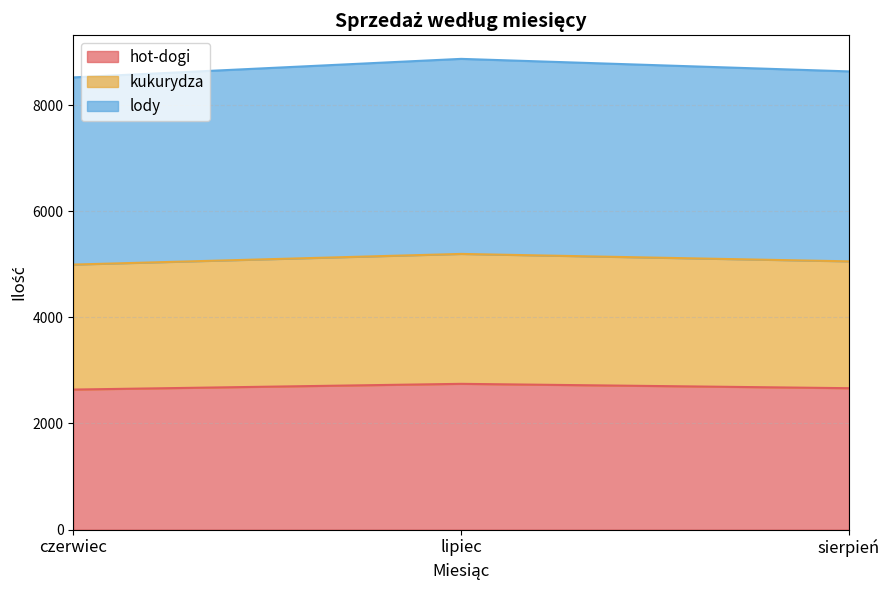

Does the chart have visible grid lines?

Yes